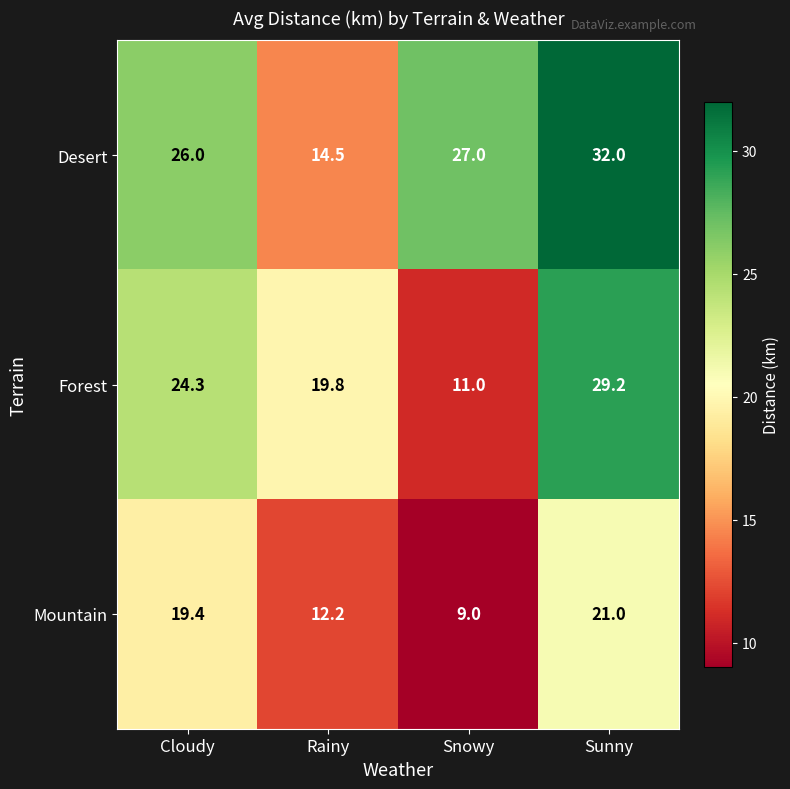

List the series in order of their overall mean, highest first.

Desert, Forest, Mountain